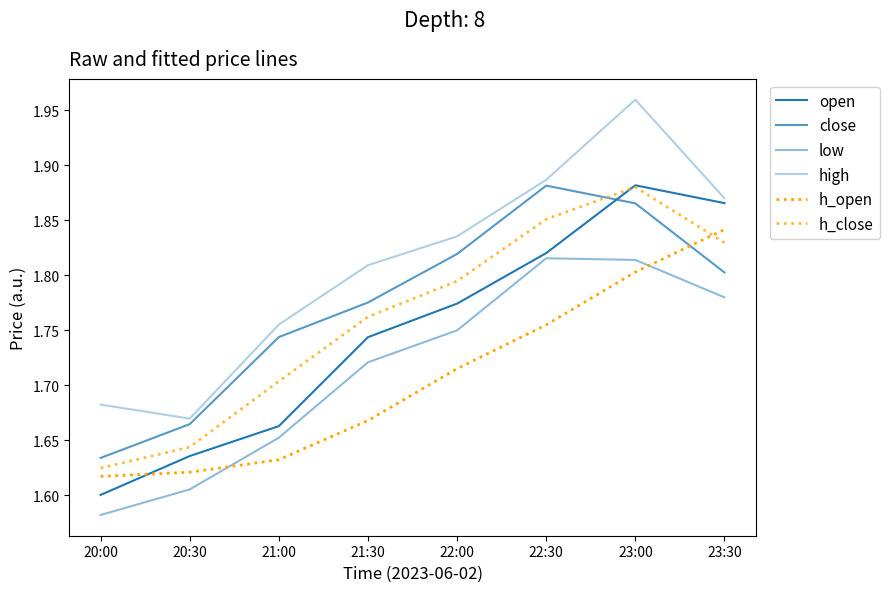

Reading left to right, list all the values displayed in this chart.

open: 20:00=1.6	20:30=1.6	21:00=1.7	21:30=1.7	22:00=1.8	22:30=1.8	23:00=1.9	23:30=1.9
close: 20:00=1.6	20:30=1.7	21:00=1.7	21:30=1.8	22:00=1.8	22:30=1.9	23:00=1.9	23:30=1.8
low: 20:00=1.6	20:30=1.6	21:00=1.7	21:30=1.7	22:00=1.8	22:30=1.8	23:00=1.8	23:30=1.8
high: 20:00=1.7	20:30=1.7	21:00=1.8	21:30=1.8	22:00=1.8	22:30=1.9	23:00=2.0	23:30=1.9
h_open: 20:00=1.6	20:30=1.6	21:00=1.6	21:30=1.7	22:00=1.7	22:30=1.8	23:00=1.8	23:30=1.8
h_close: 20:00=1.6	20:30=1.6	21:00=1.7	21:30=1.8	22:00=1.8	22:30=1.9	23:00=1.9	23:30=1.8